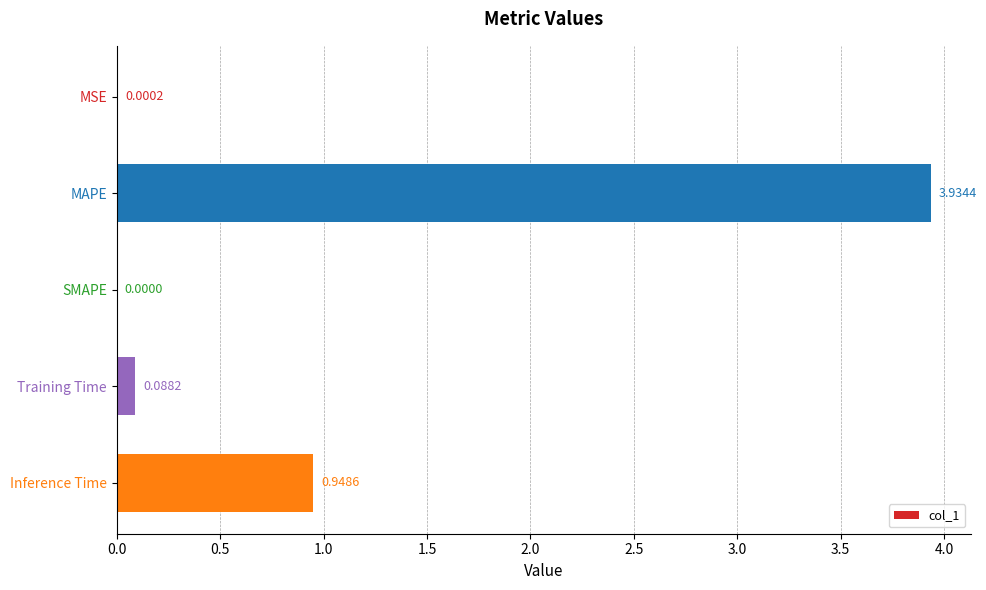

Does the chart contain stacked bars?

No